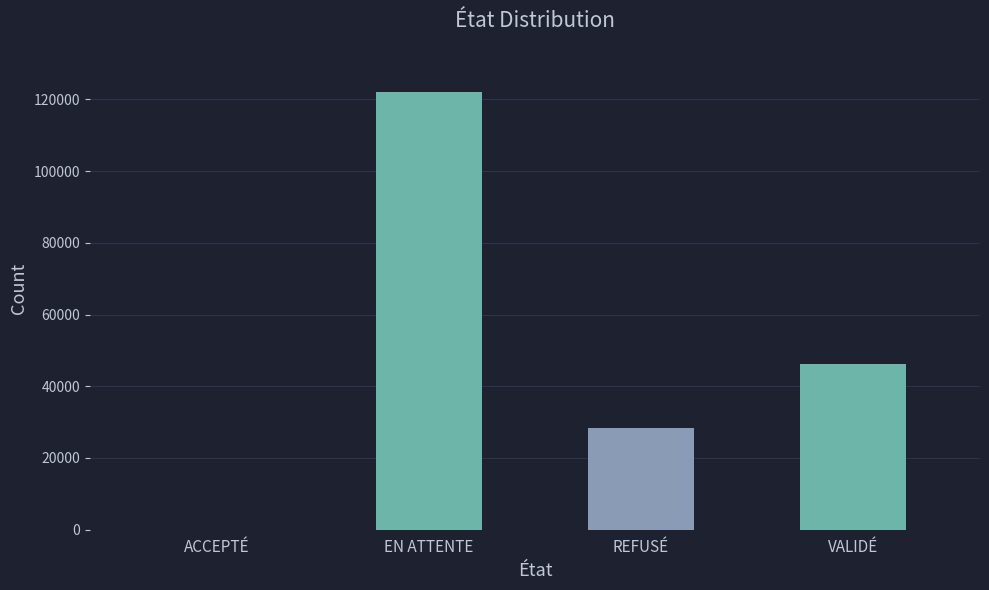

At which label does the data first exceed 46330?

EN ATTENTE